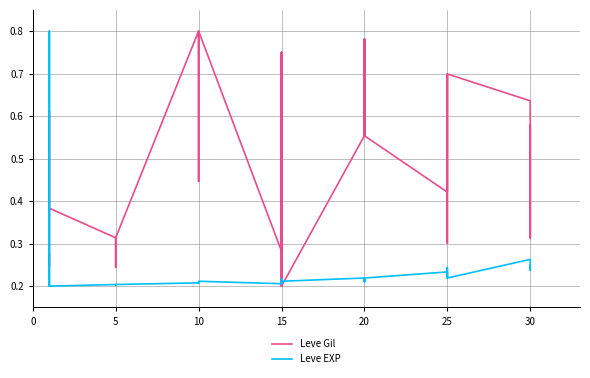

What is the highest value of the Leve Gil series?

0.8